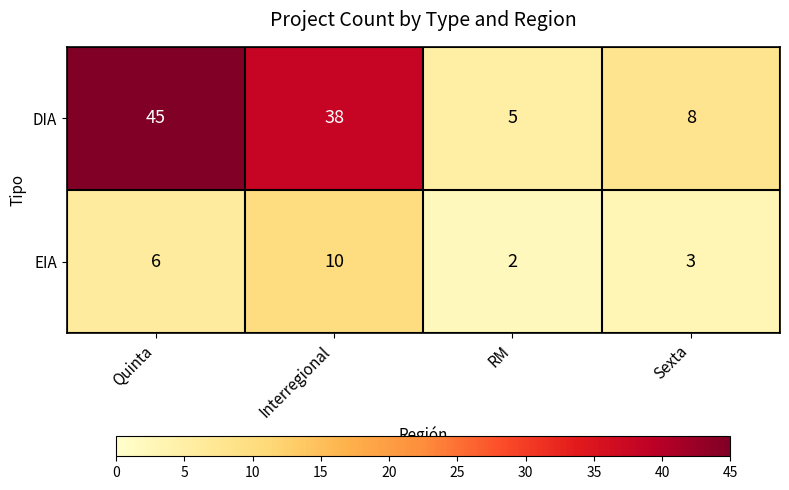

Reading right to left, transcribe all the data shown in this chart.

DIA: 8	5	38	45
EIA: 3	2	10	6